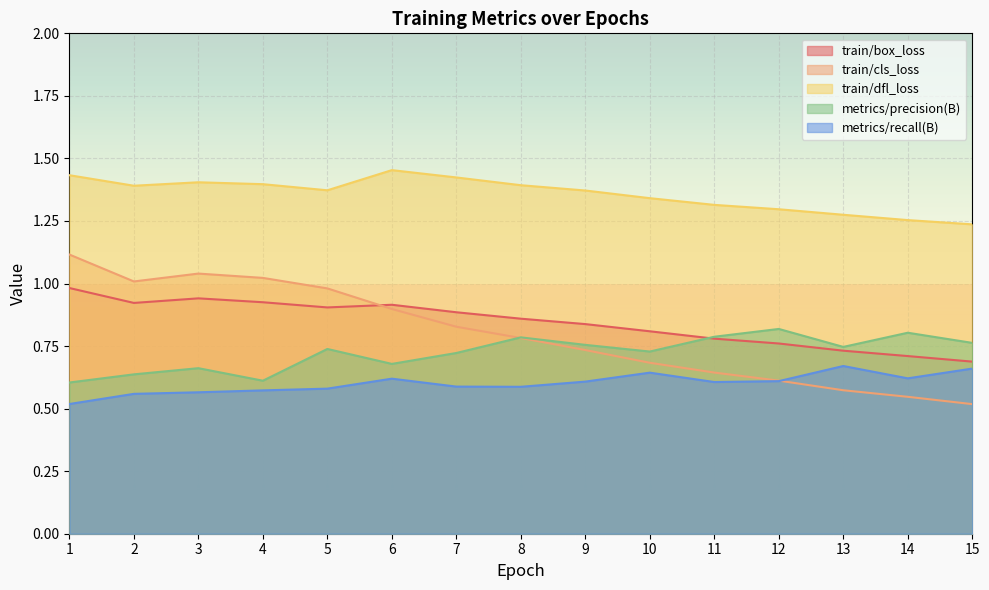

The metrics/precision(B) series shows 0.8 at 11. True or false?

True